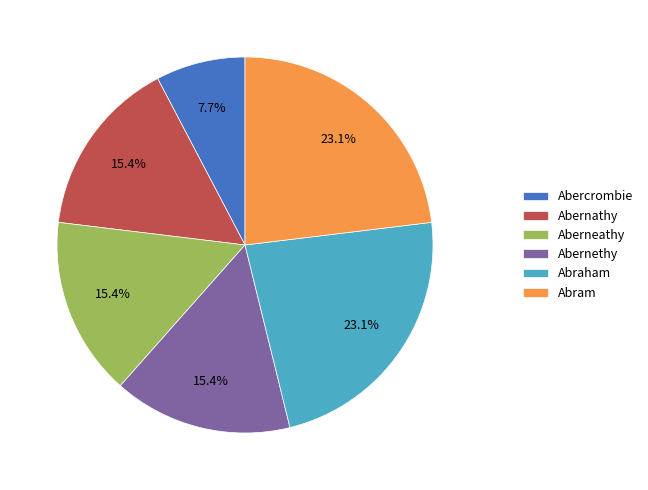

How many slices are in this pie chart?

6